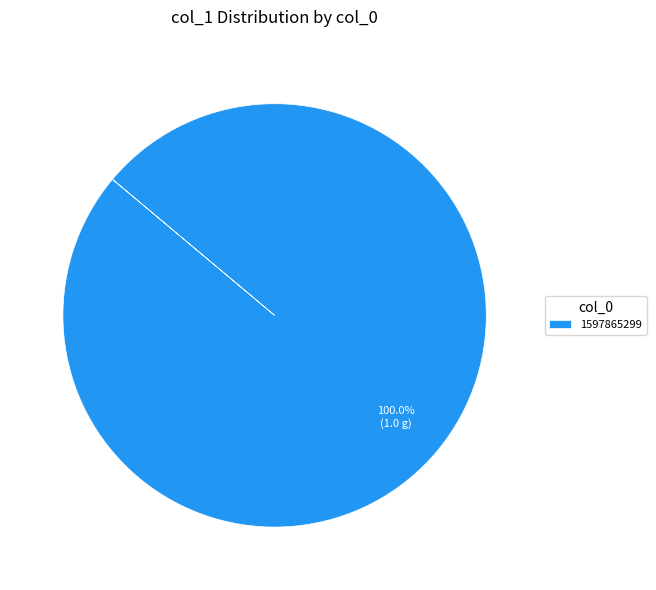

Rank the categories by value from lowest to highest.

1597865299